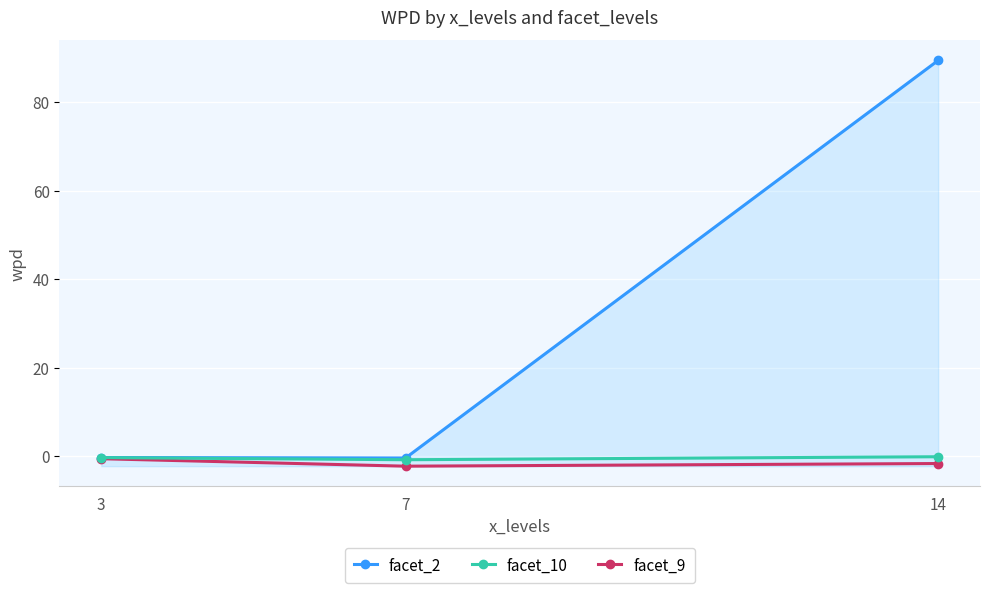

At which category is the sum across all series the highest?

14